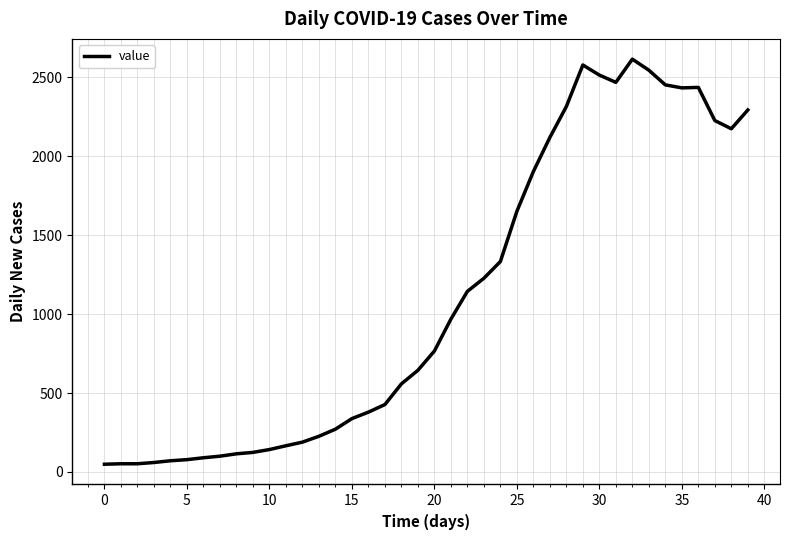

What is the maximum value shown in the chart?

2615